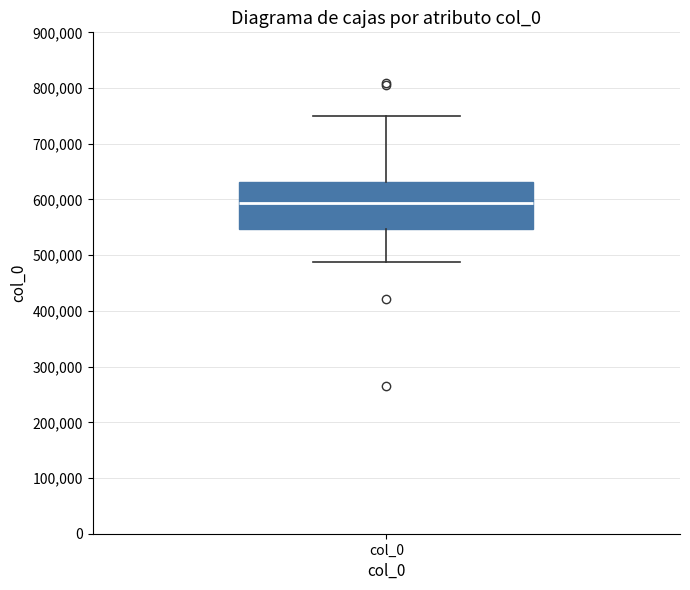

Transcribe this box plot: give where the median line is, the range the box spans, and where the two whiskers end, as read against the y-axis. The values are not printed on the chart, so give them approximately, as read against the axis.

median 590000, box 550000 to 630000, whiskers 490000 to 750000